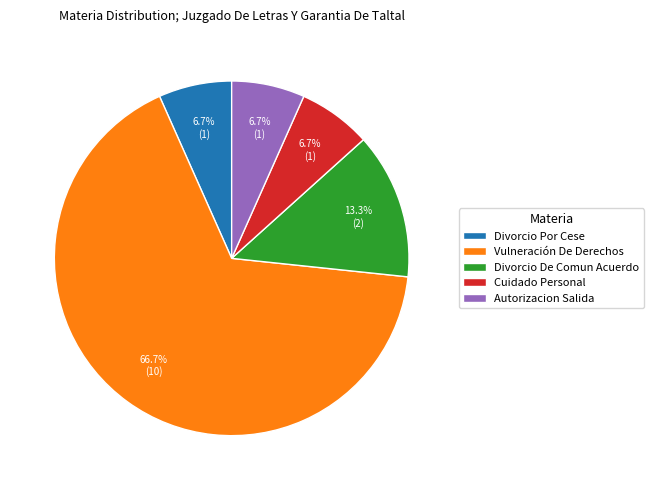

Does Vulneración De Derechos account for over 50% of the chart?

Yes